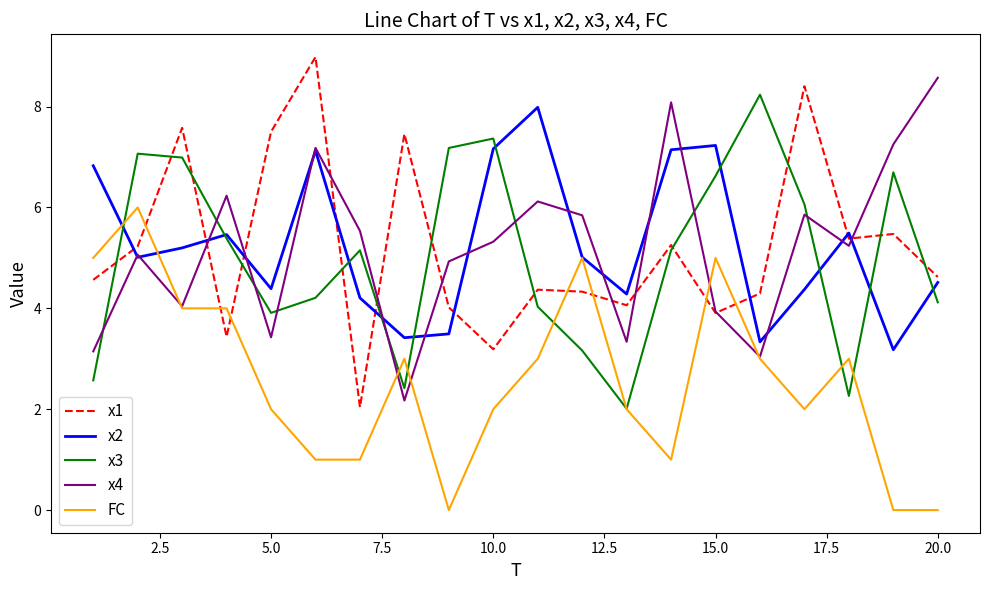

What is the highest value of the x3 series?

8.2